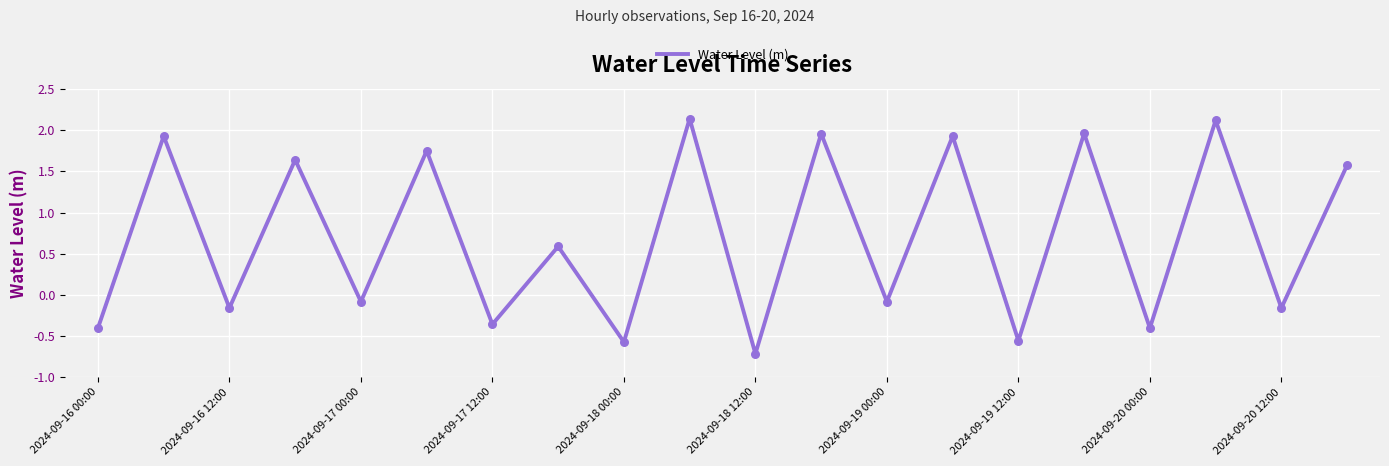

What is the minimum value shown in the chart?

-0.7